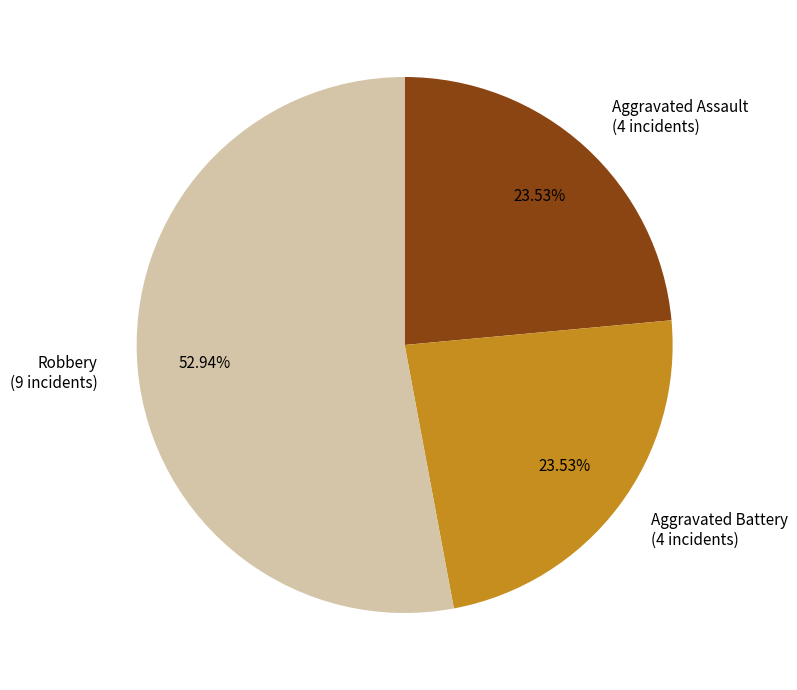

Approximately how many times larger is the value at Aggravated Battery (4 incidents) compared to Robbery (9 incidents)?

0.4